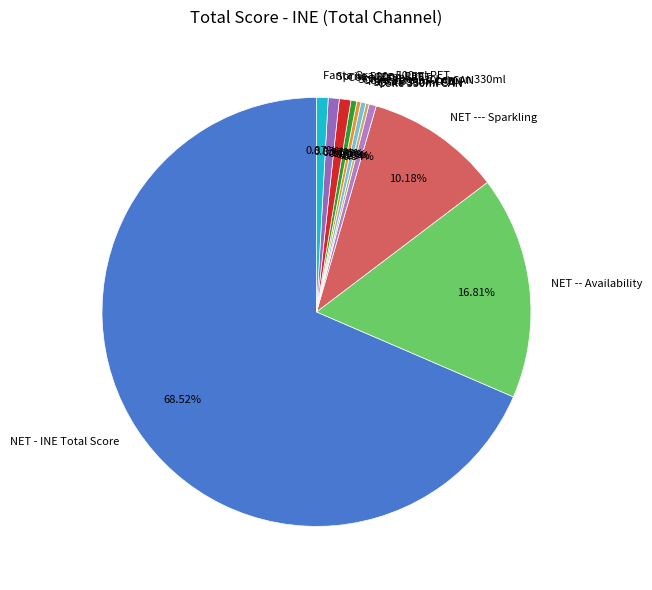

Does Fanta 330ml CAN account for over 50% of the chart?

No